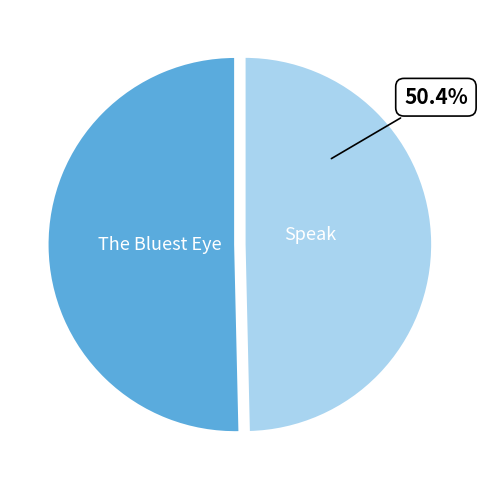

Combined, what portion of the pie is The Bluest Eye and Speak?

100.0%